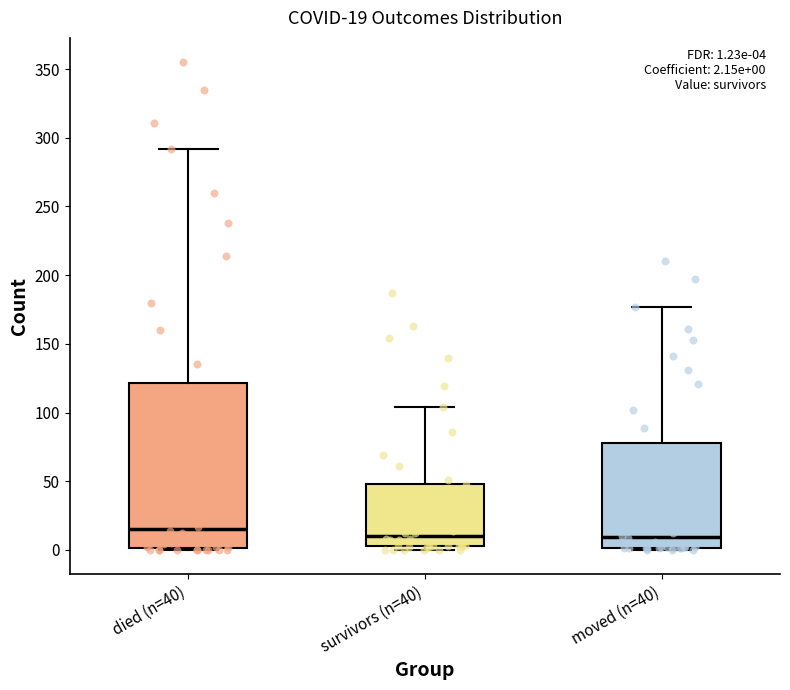

Comparing the boxes themselves (not the whiskers), which one is the tallest?

died (n=40)